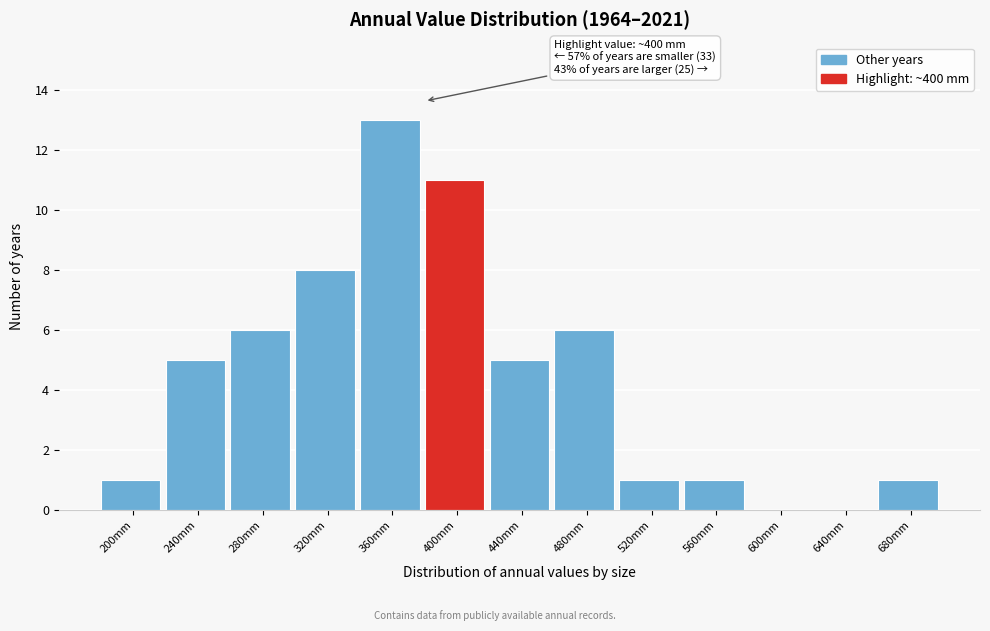

Reading left to right, list all the values displayed in this chart.

200mm=1	240mm=5	280mm=6	320mm=8	360mm=13	400mm=11	440mm=5	480mm=6	520mm=1	560mm=1	600mm=0	640mm=0	680mm=1